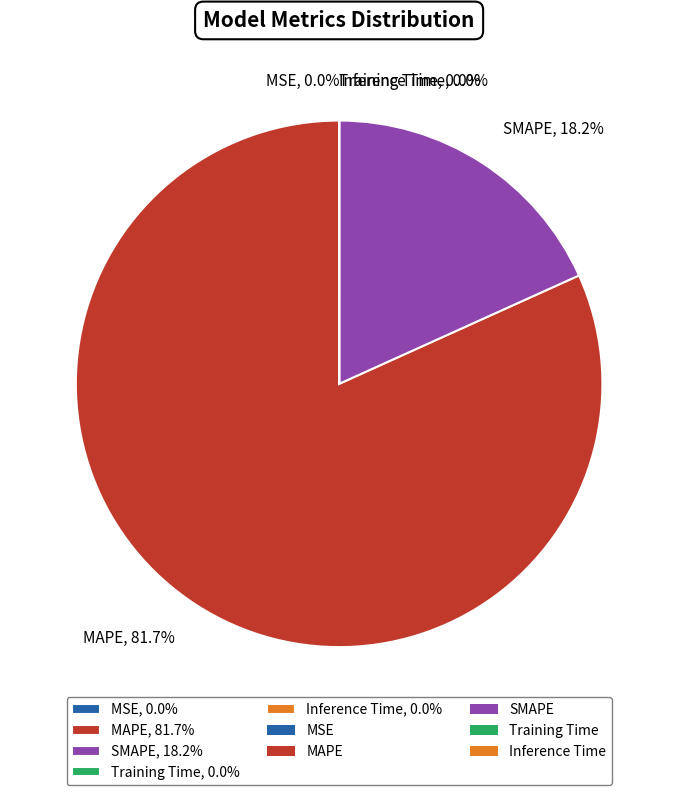

To the nearest percent, what is the difference between the largest and smallest slice percentages?

82%